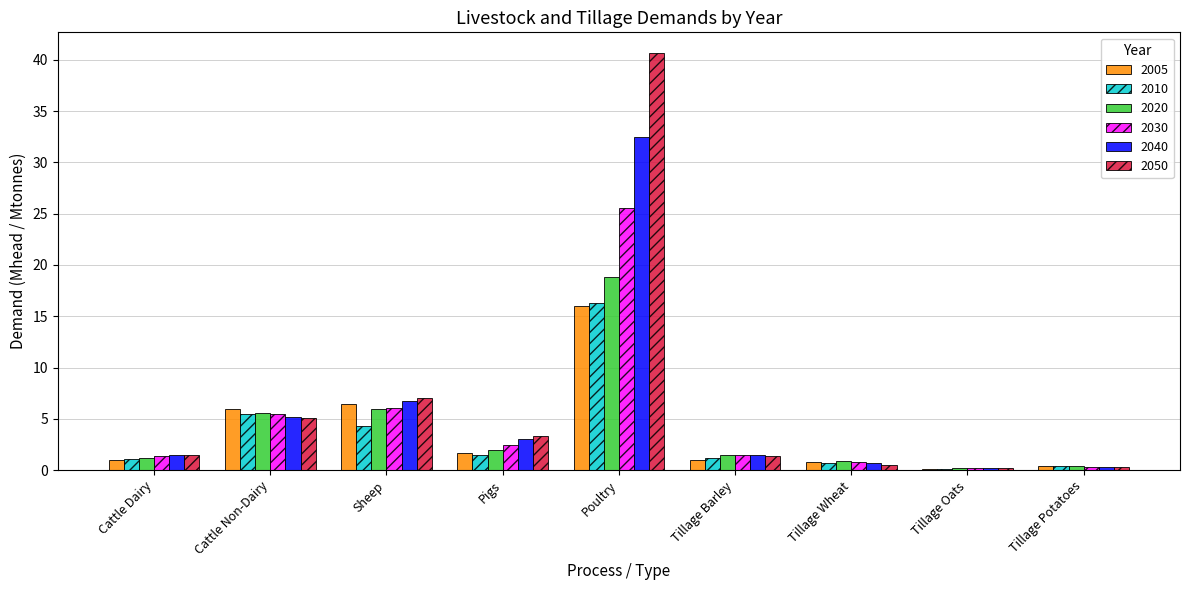

What is the greatest value displayed?

40.6